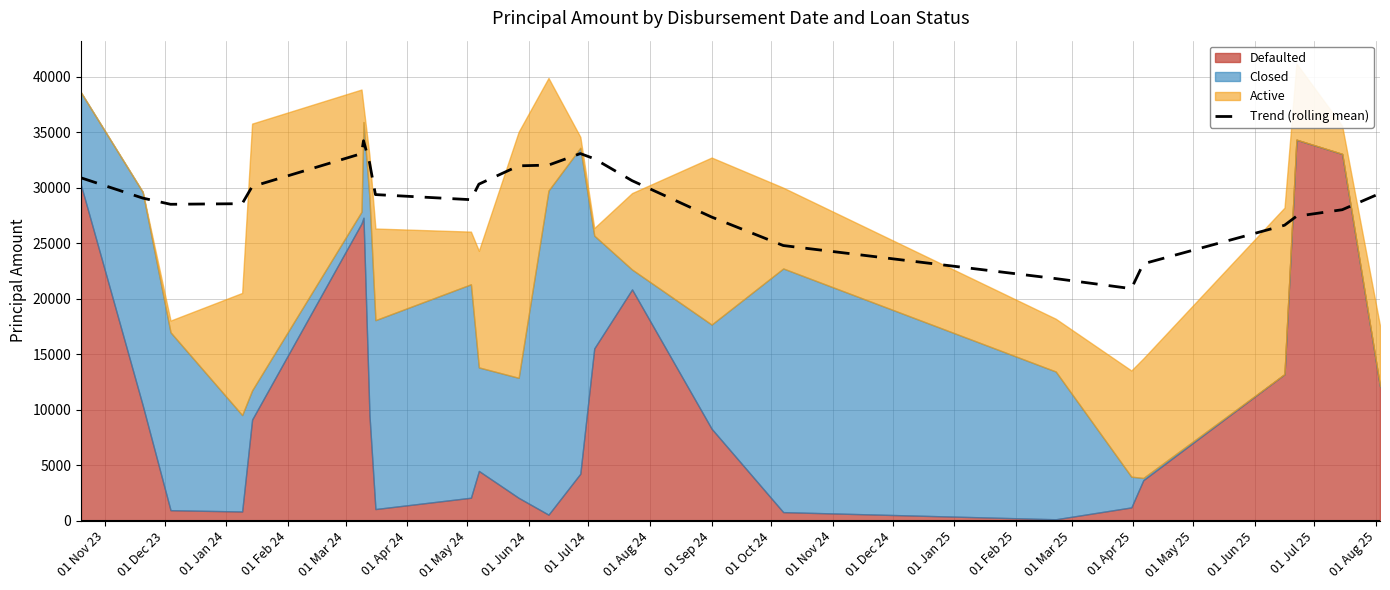

What is the minimum value for Trend (rolling mean)?

20911.5